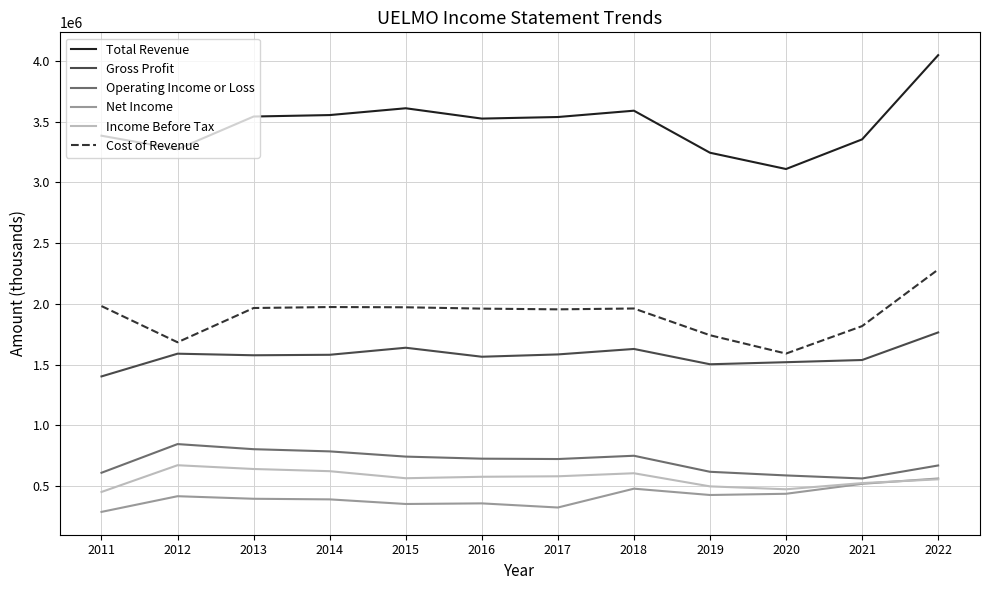

Is this an area chart (filled region under the line)?

No